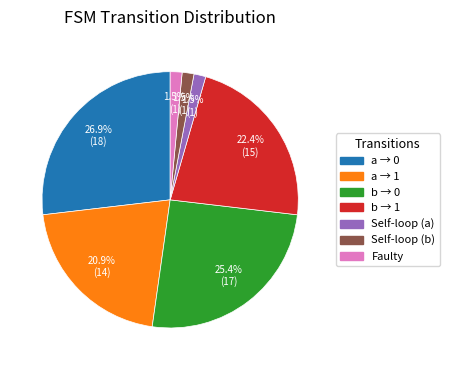

Between a → 1 and Faulty, which is larger?

a → 1